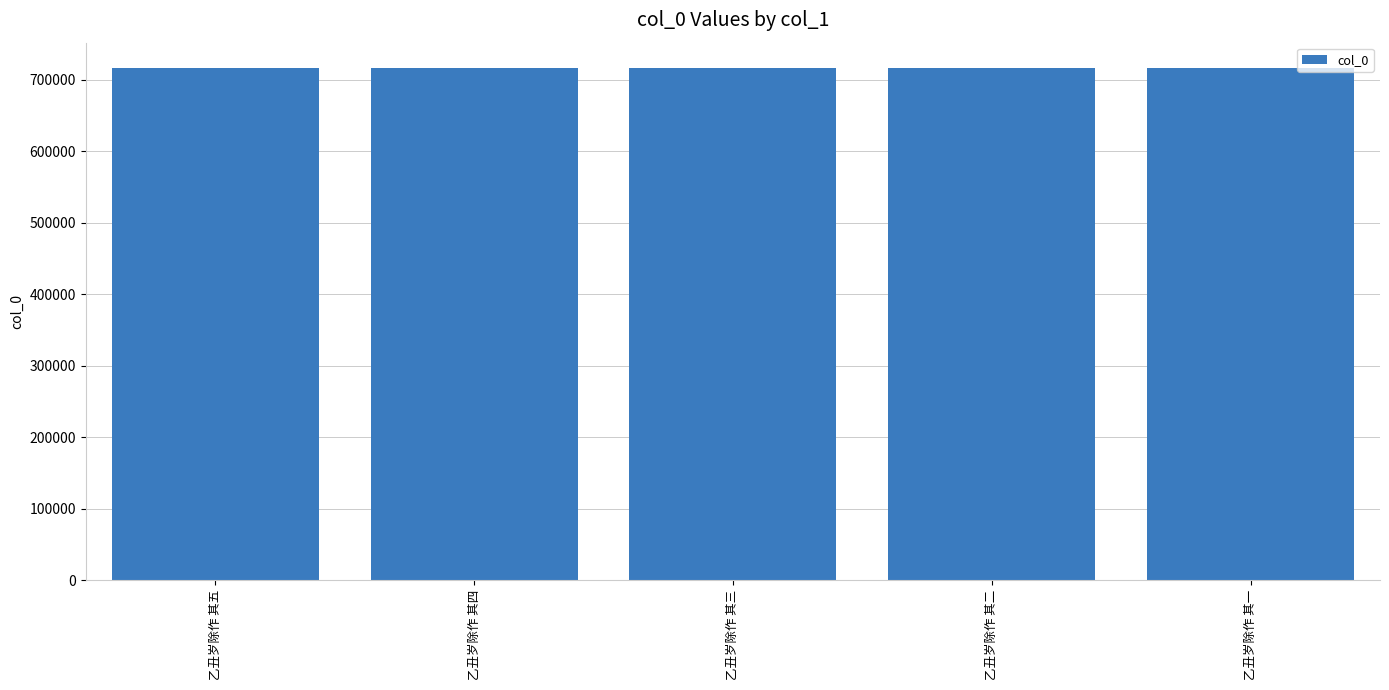

What is the sum of the values at 乙丑岁除作 其二 and 乙丑岁除作 其一?

1431723